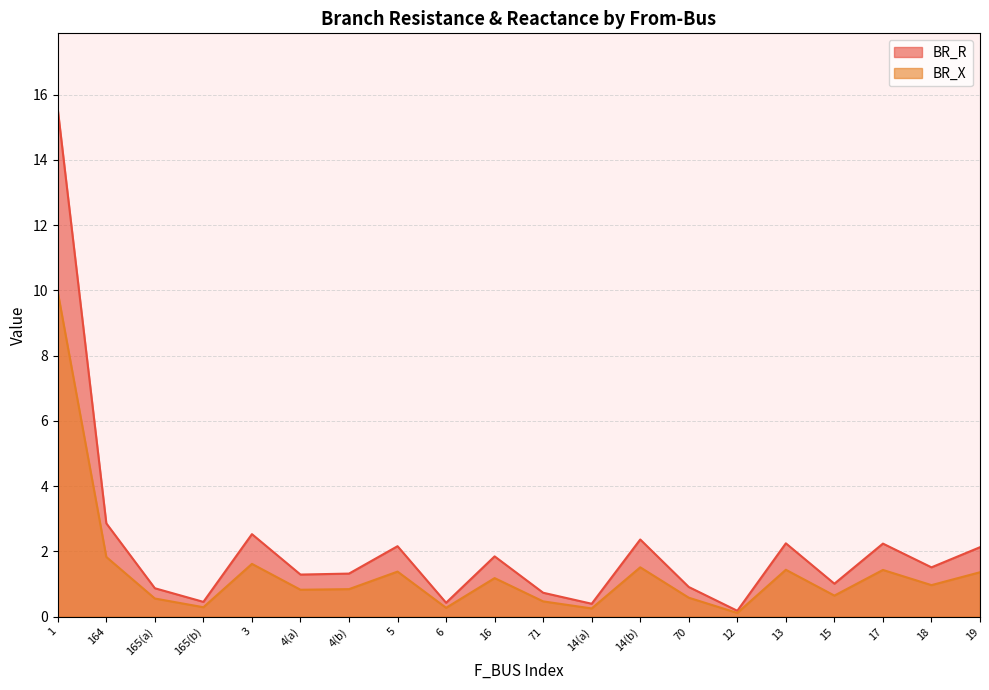

Is the value of BR_X at 165(a) greater than the value of BR_R at 14(a)?

Yes